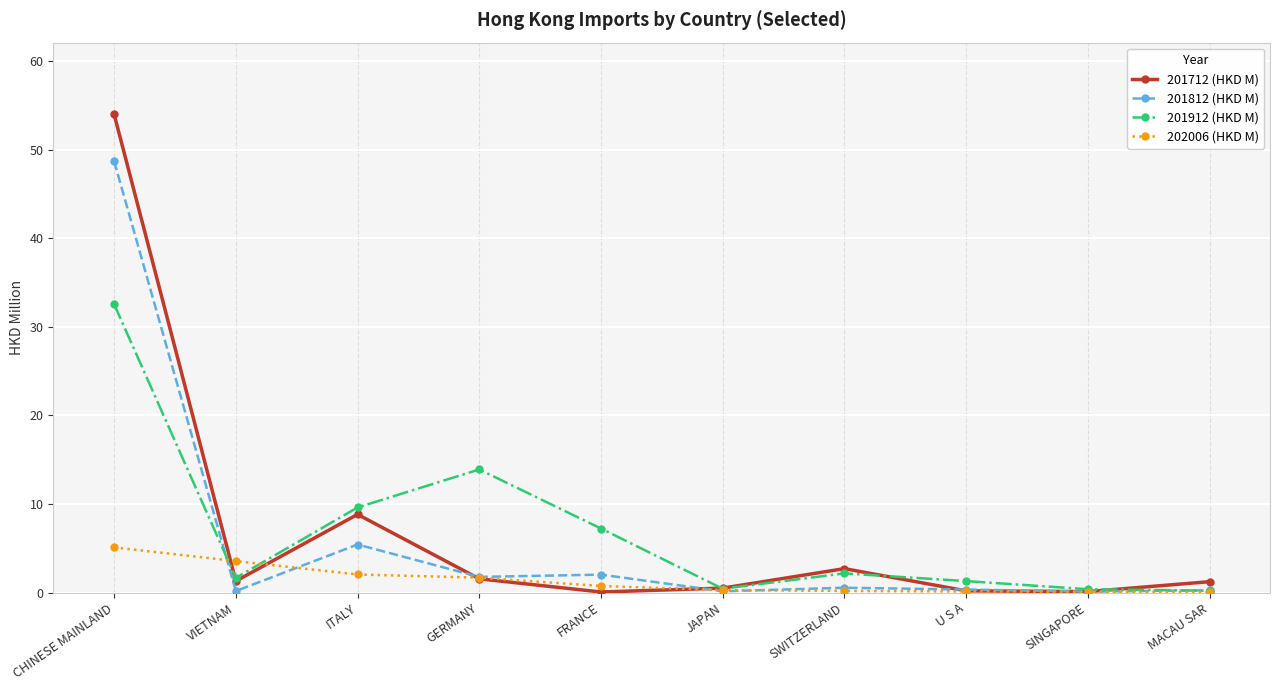

What is the label of the 2nd point from the right?

SINGAPORE